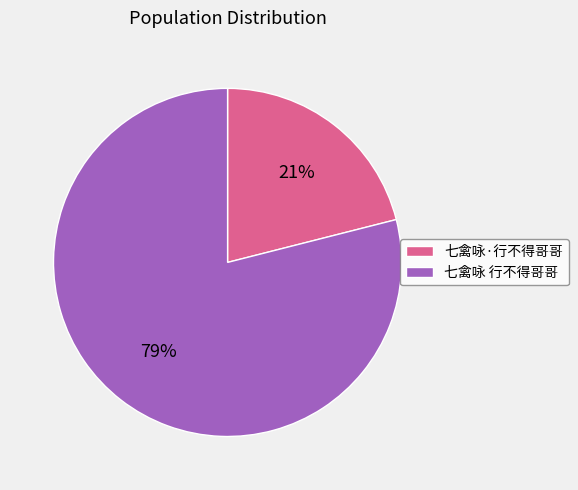

How many segments does this pie chart have?

2